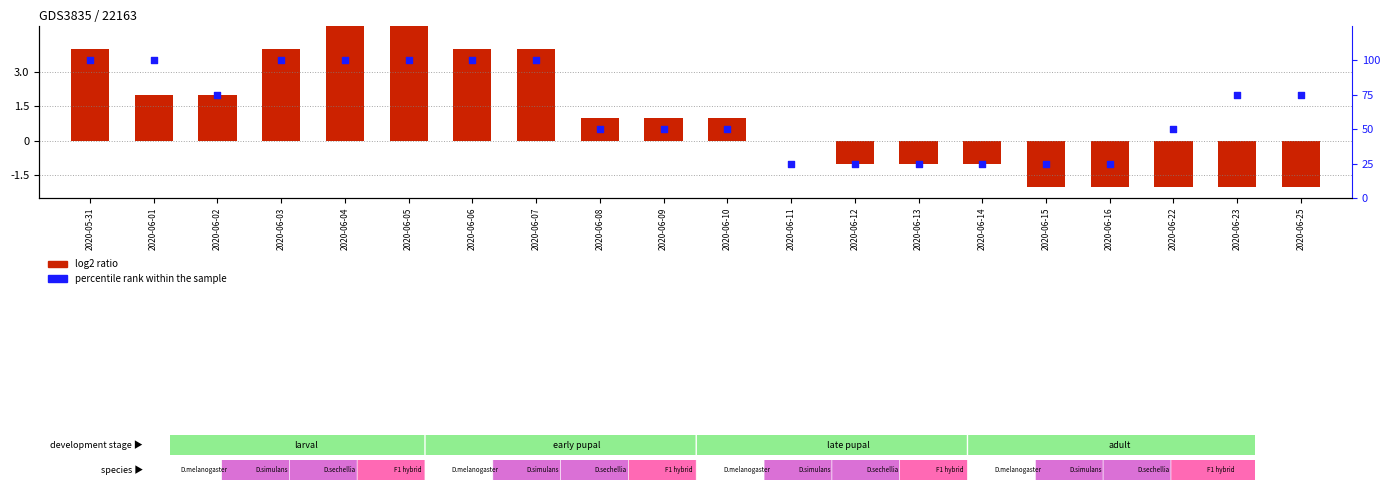

Which series contains the highest Y value?

percentile rank within the sample